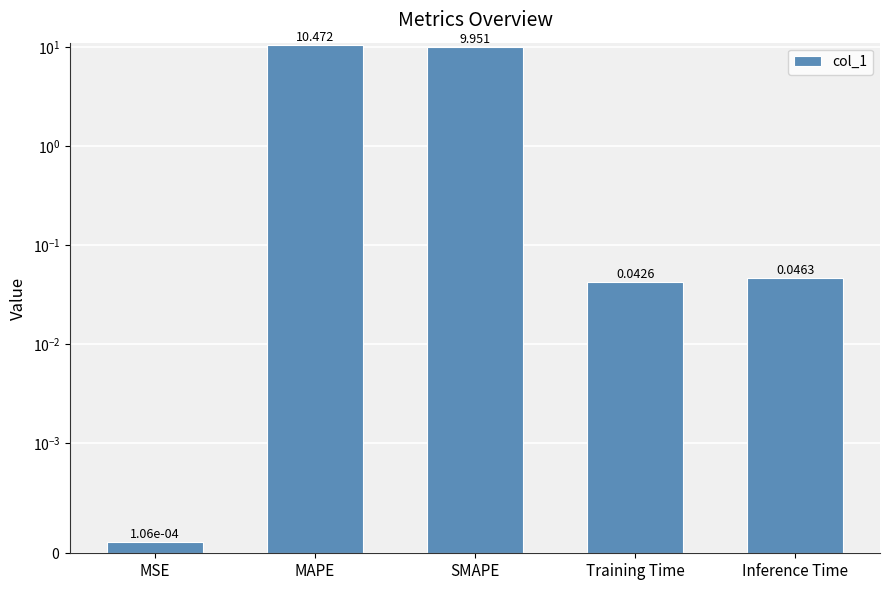

Which label corresponds to the smallest value in the chart?

MSE